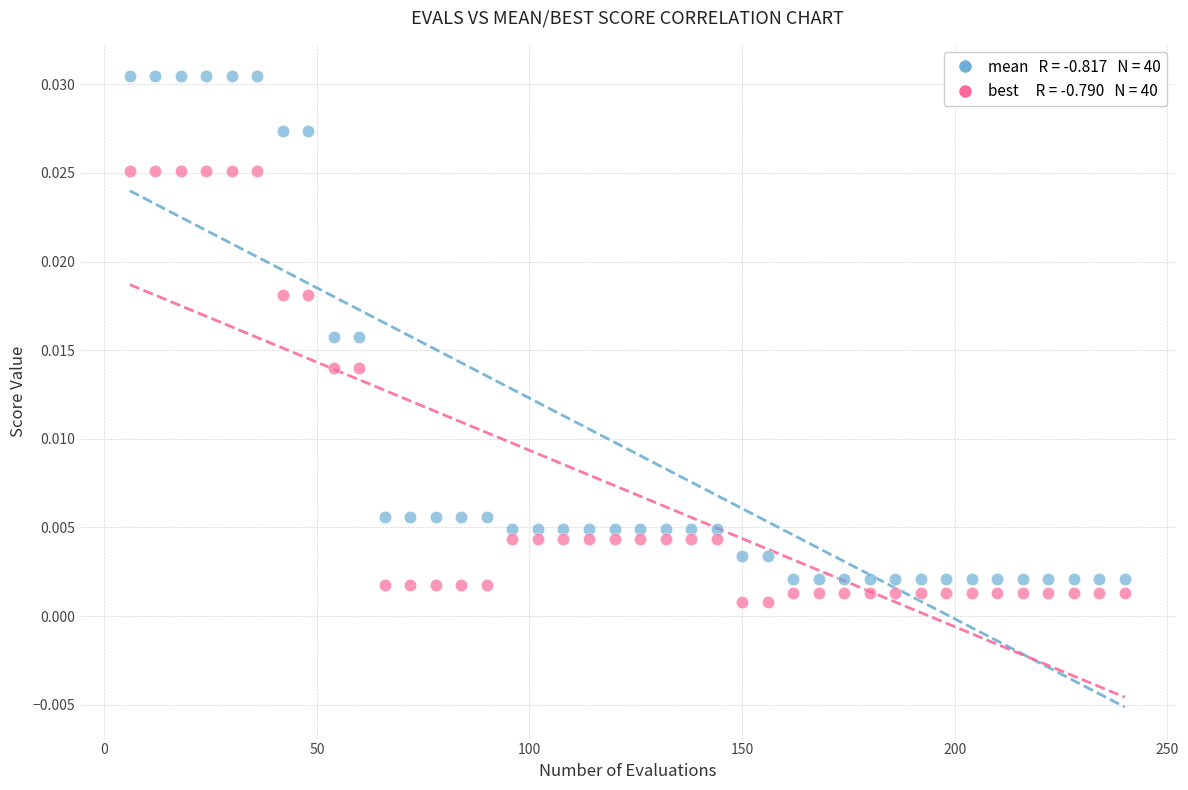

Across all data points, what is the range of X values (max minus min)?

234.0